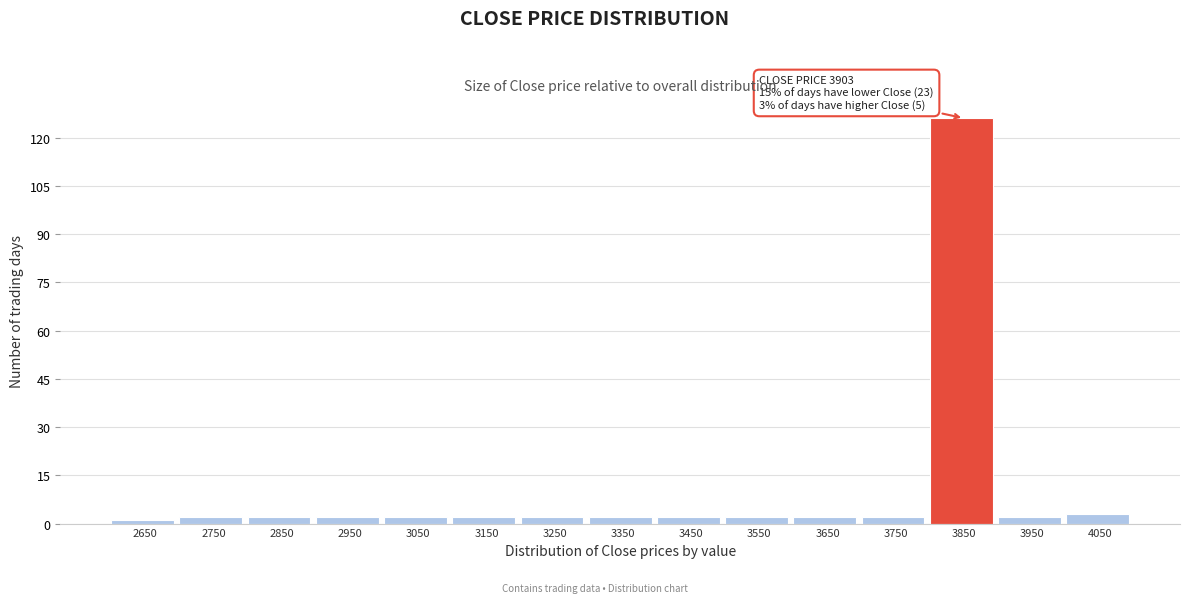

Reading left to right, extract all data points from this chart.

1	2	2	2	2	2	2	2	2	2	2	2	126	2	3